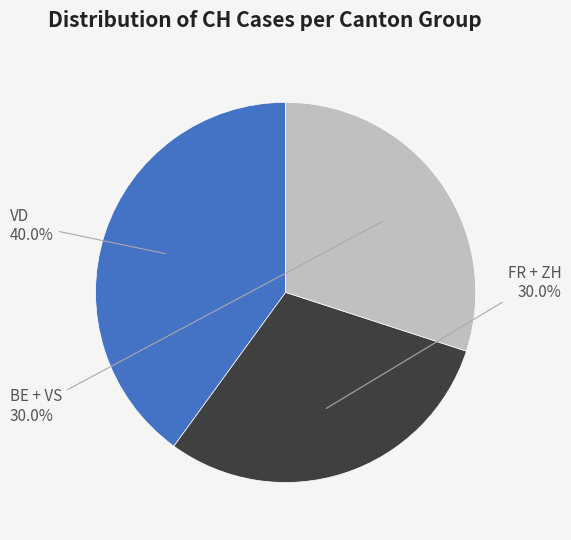

To the nearest percent, what is the average slice percentage?

33%